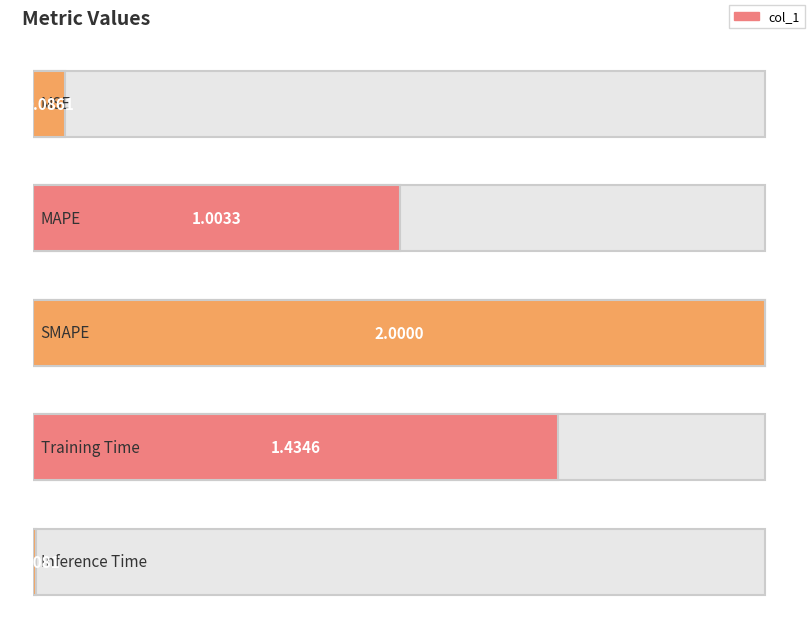

What is the difference between the values at Inference Time and MAPE?

1.0